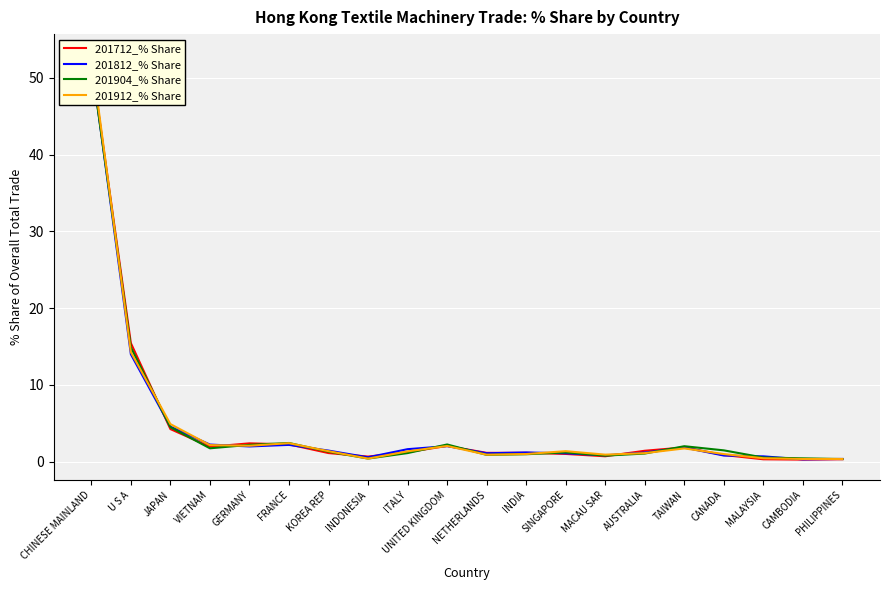

The value of 201812_% Share at GERMANY is 2.0. True or false?

True